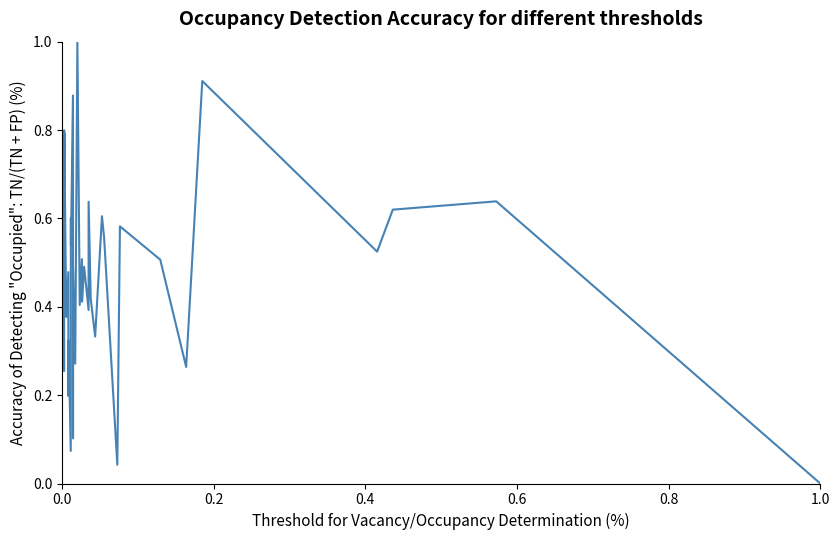

Where is the data nearest to the value 0?

1.0